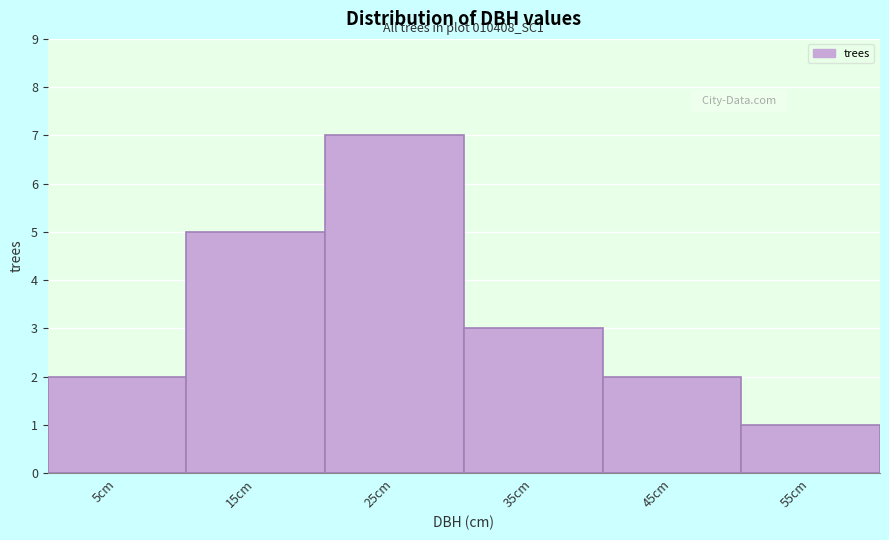

Reading left to right, list all the values displayed in this chart.

2	5	7	3	2	1